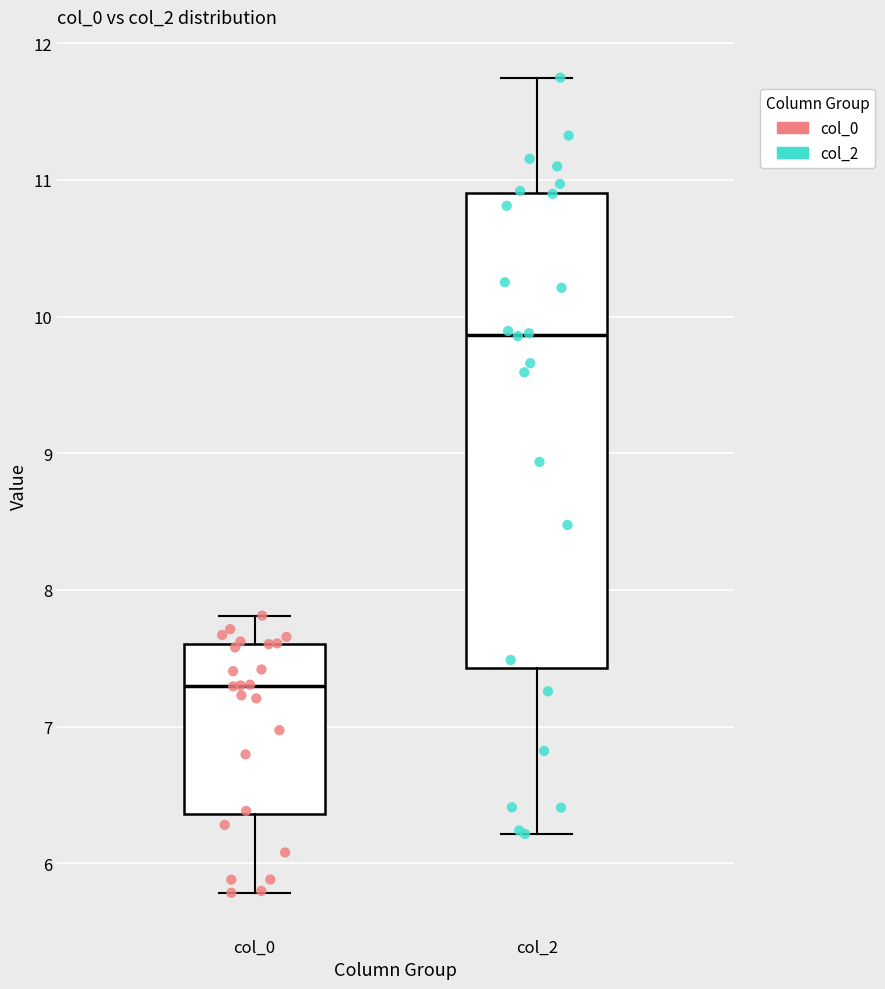

Which box's median line is the highest?

col_2